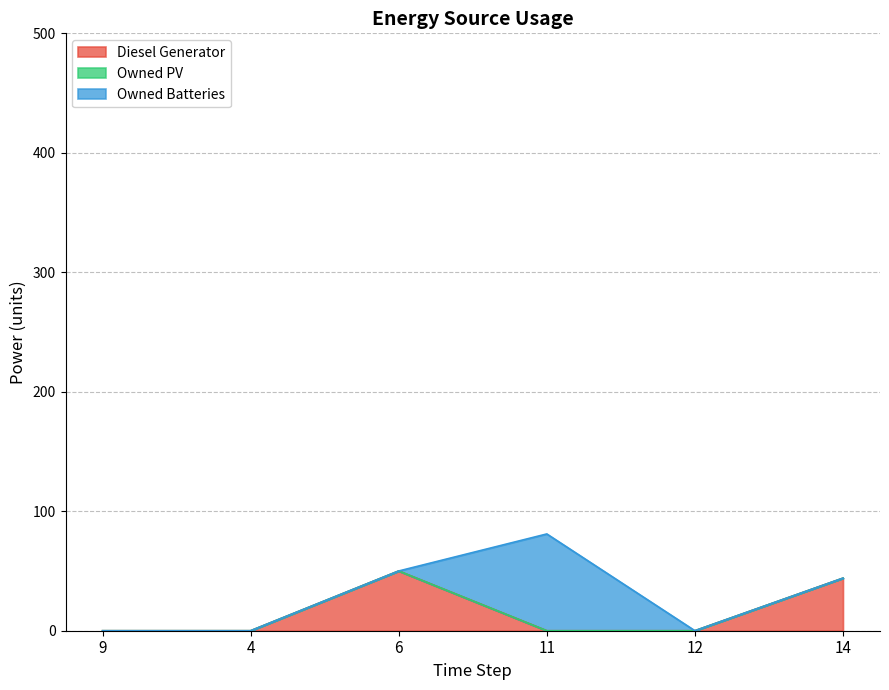

Reading left to right, list all the values displayed in this chart.

Diesel Generator: 0	0	50	0	0	44
Owned PV: 0	0	0	0	0	0
Owned Batteries: 0	0	0	81	0	0